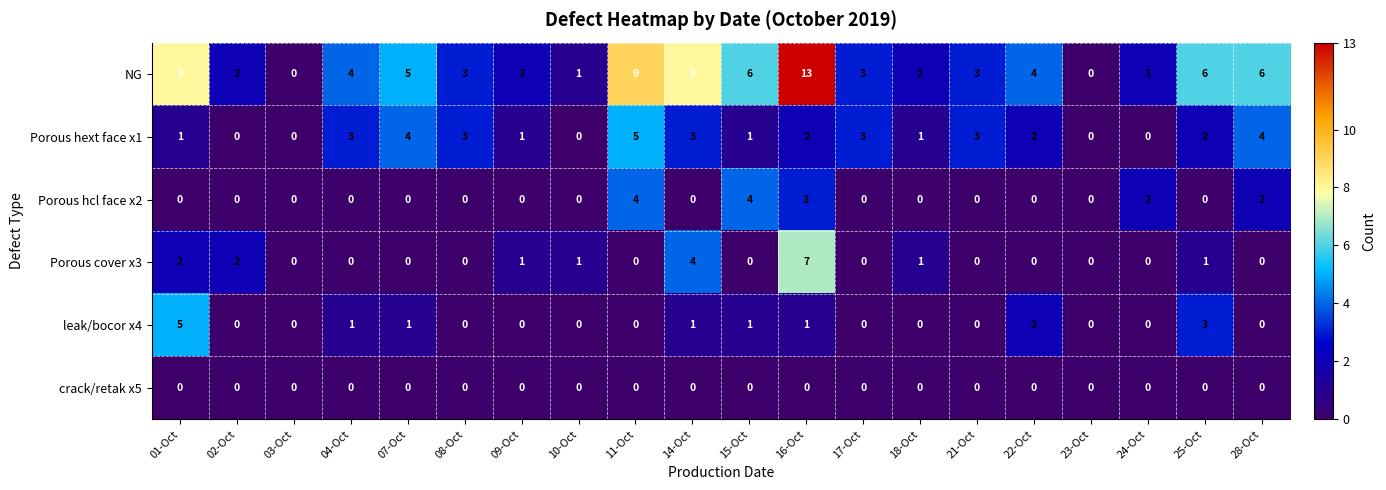

Which series has the largest total across all categories?

NG